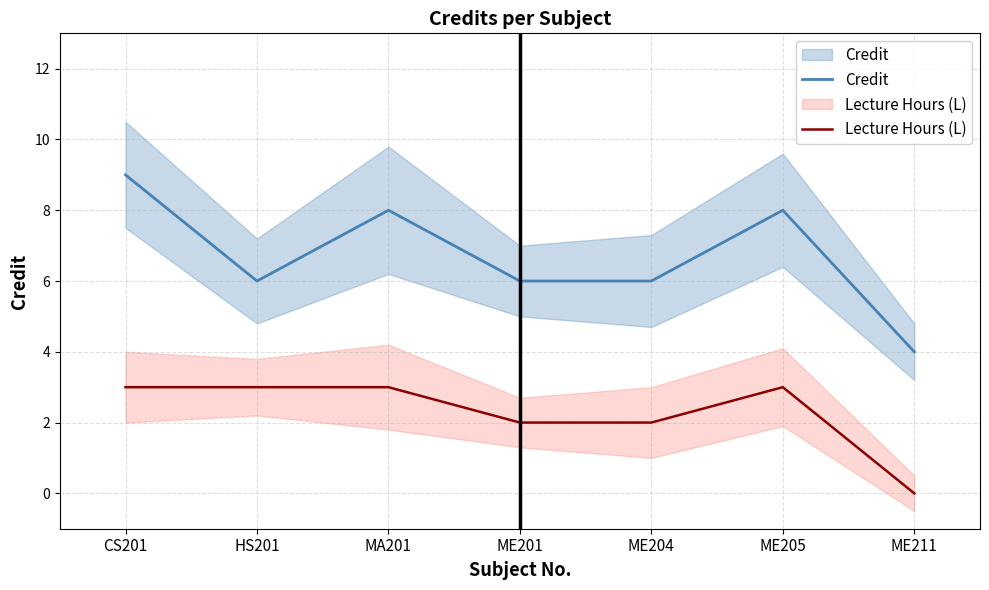

Count the number of data series in this chart.

2